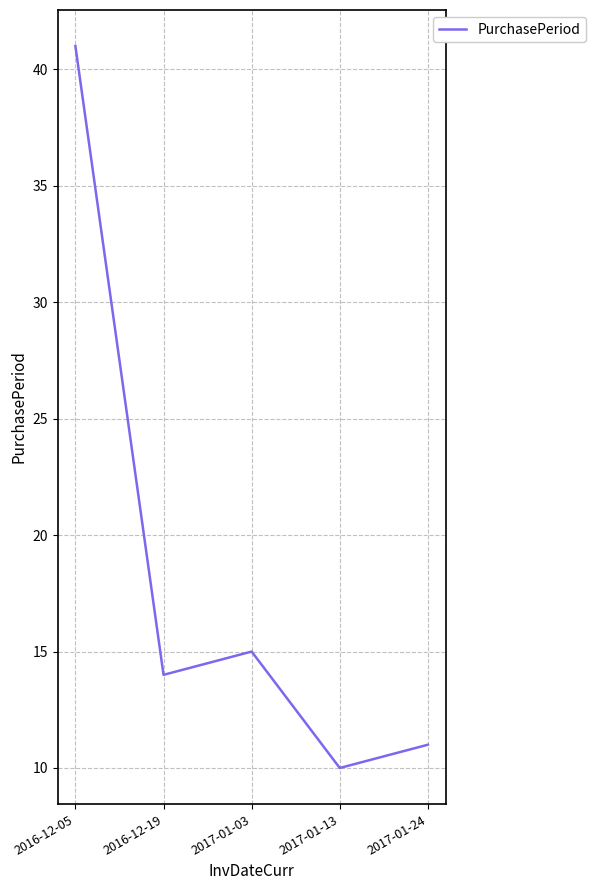

What is the minimum value shown in the chart?

10